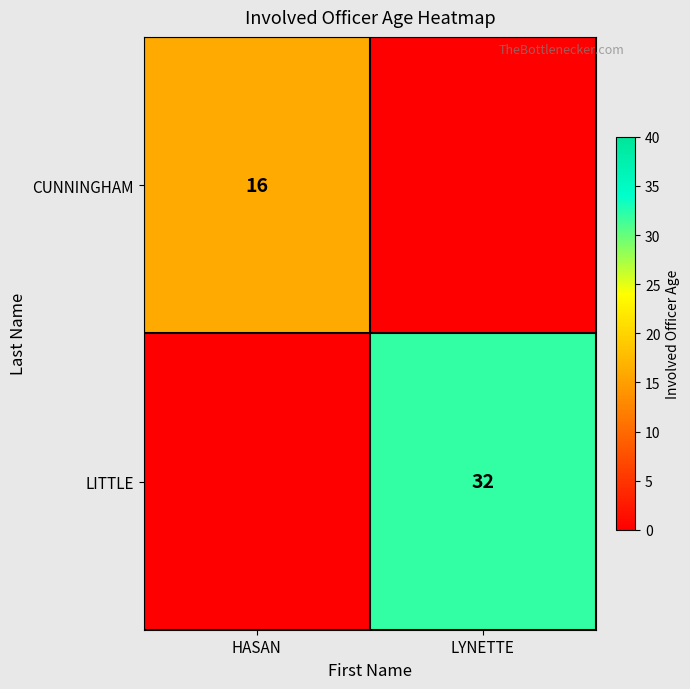

True or false: LITTLE has a value of 45 at LYNETTE.

False